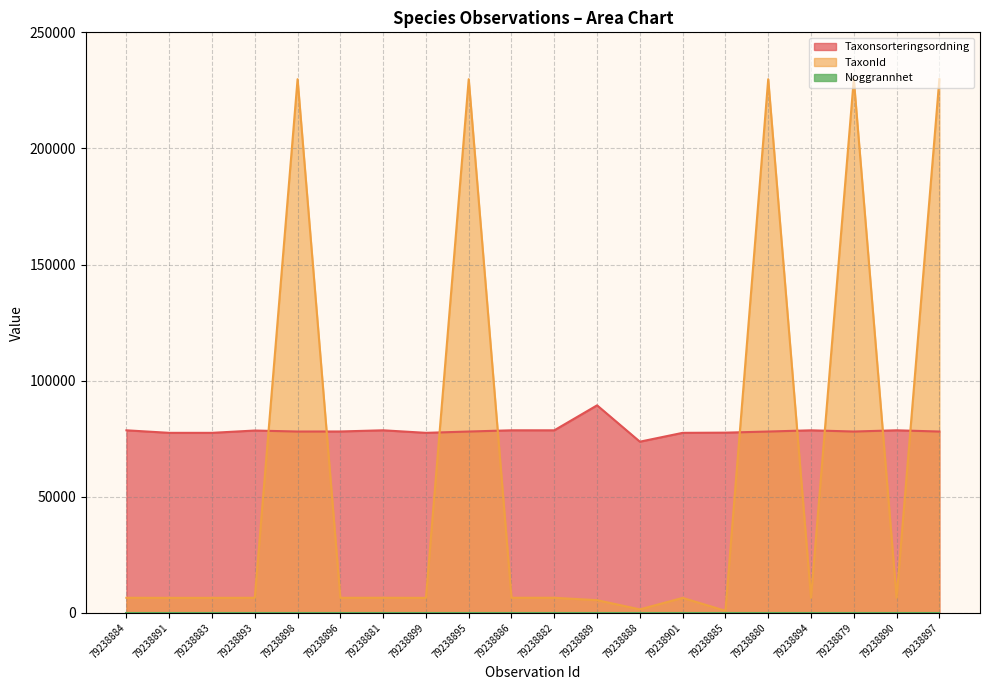

The TaxonId series shows 6425 at 79238901. True or false?

True